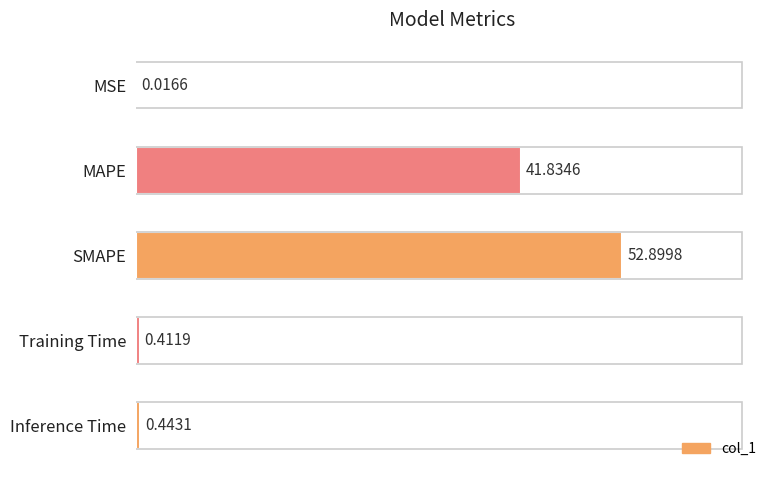

Which label corresponds to the largest value in the chart?

SMAPE